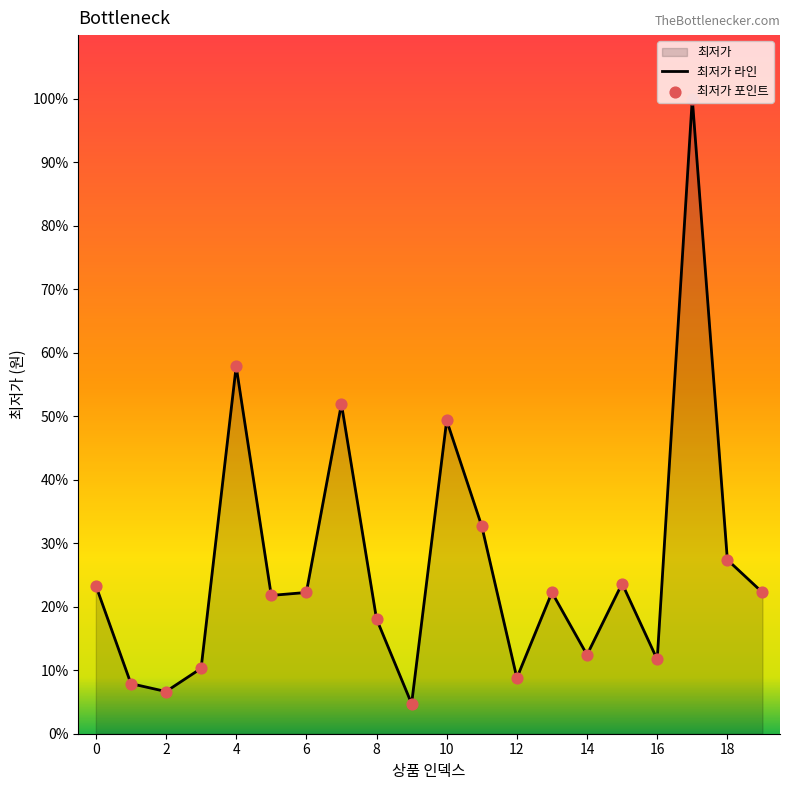

What is the ratio of the value at 5 to the value at 14?

1.8